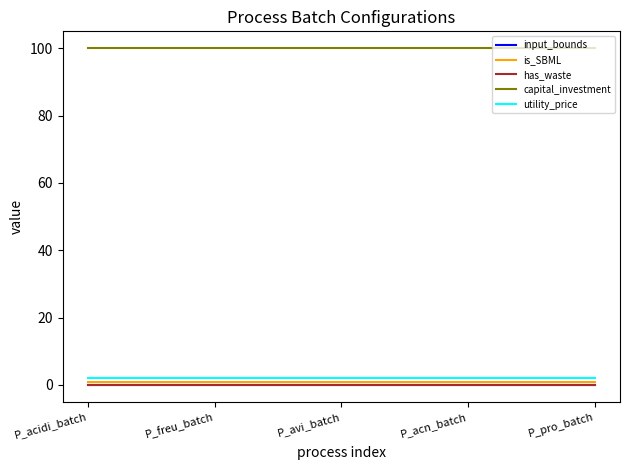

Does the chart have visible grid lines?

No